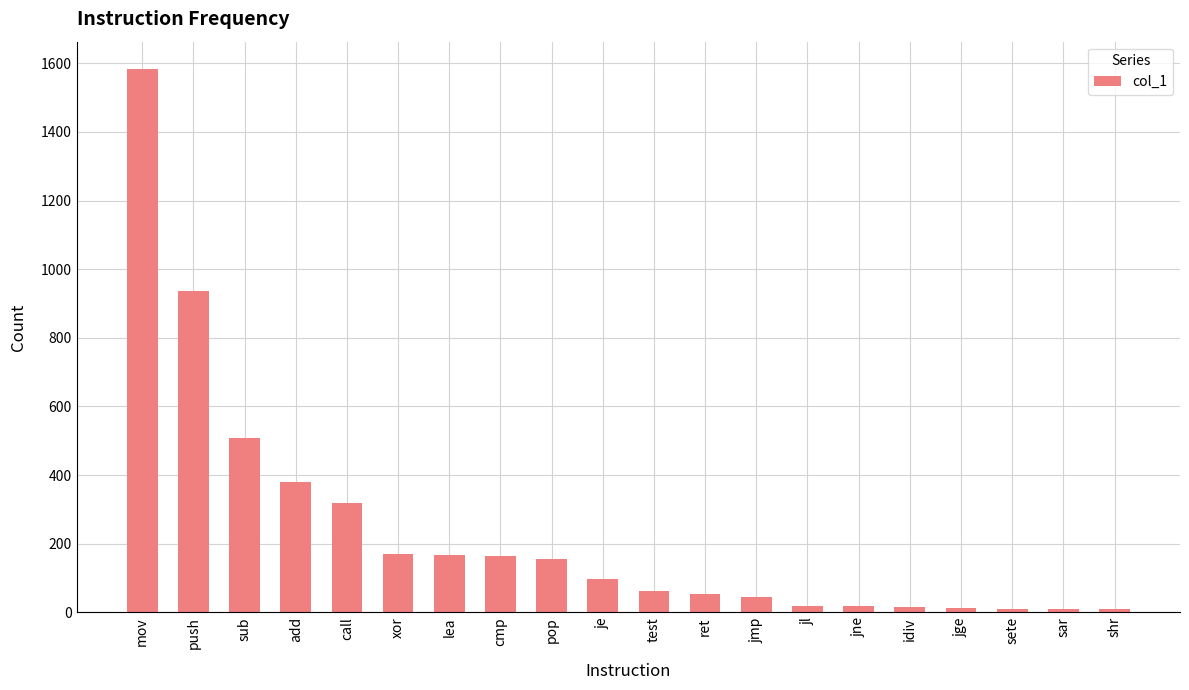

How many data points does each series have?

20